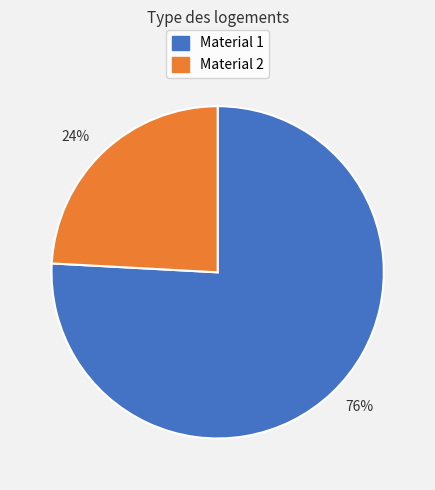

Which category accounts for the majority?

Material 1